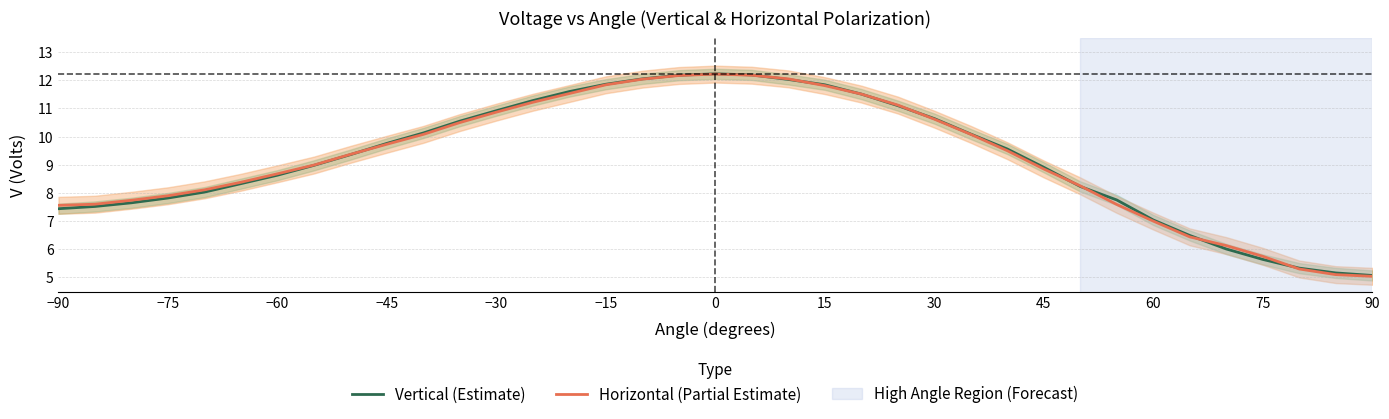

What is the sum of the Vertical (Estimate) values at 15 and −75?

19.7